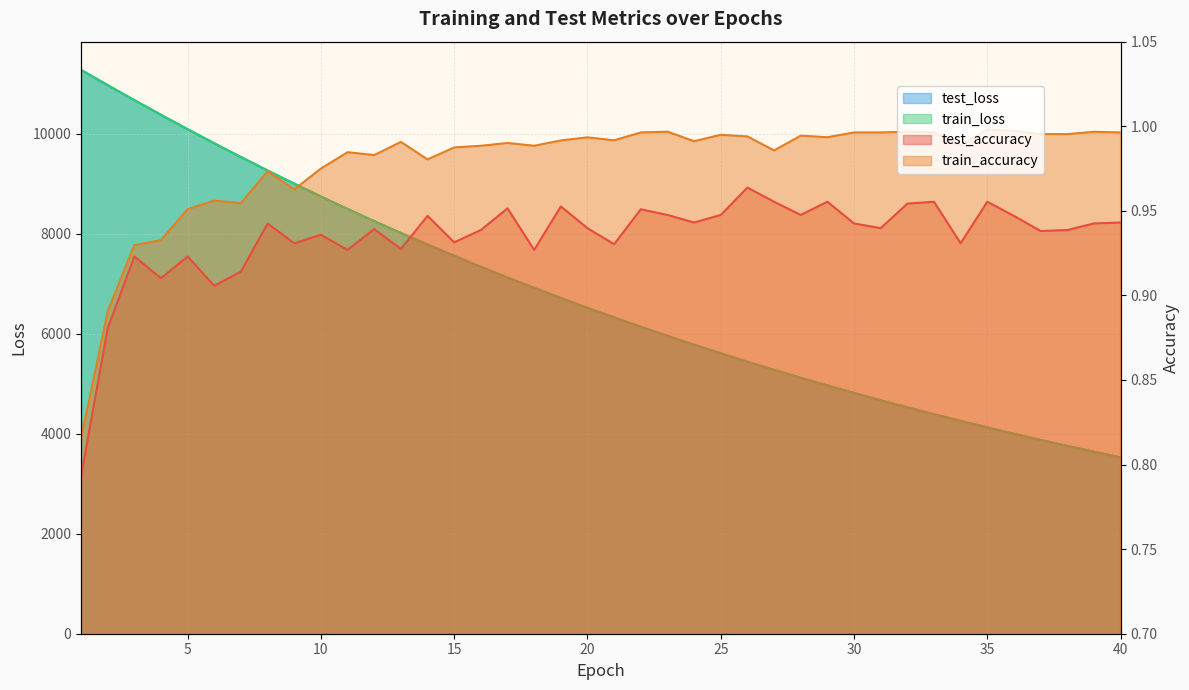

Which series has the largest range (max minus min)?

train_loss